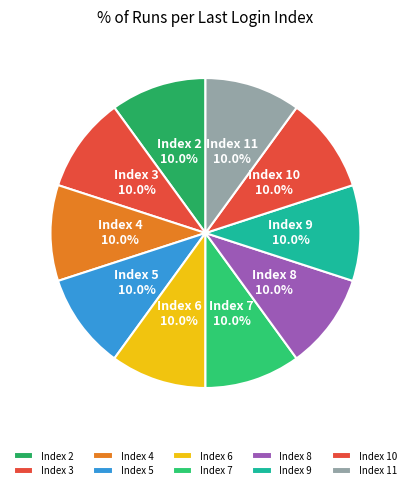

Is there a majority slice in this chart?

No